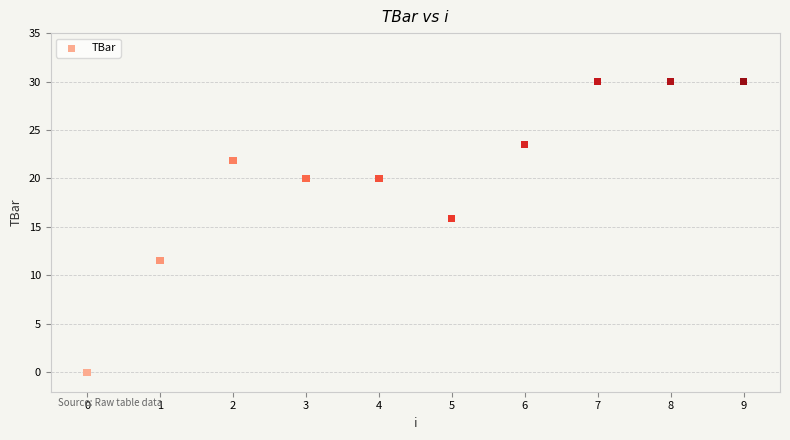

What is the average Y value?

20.3